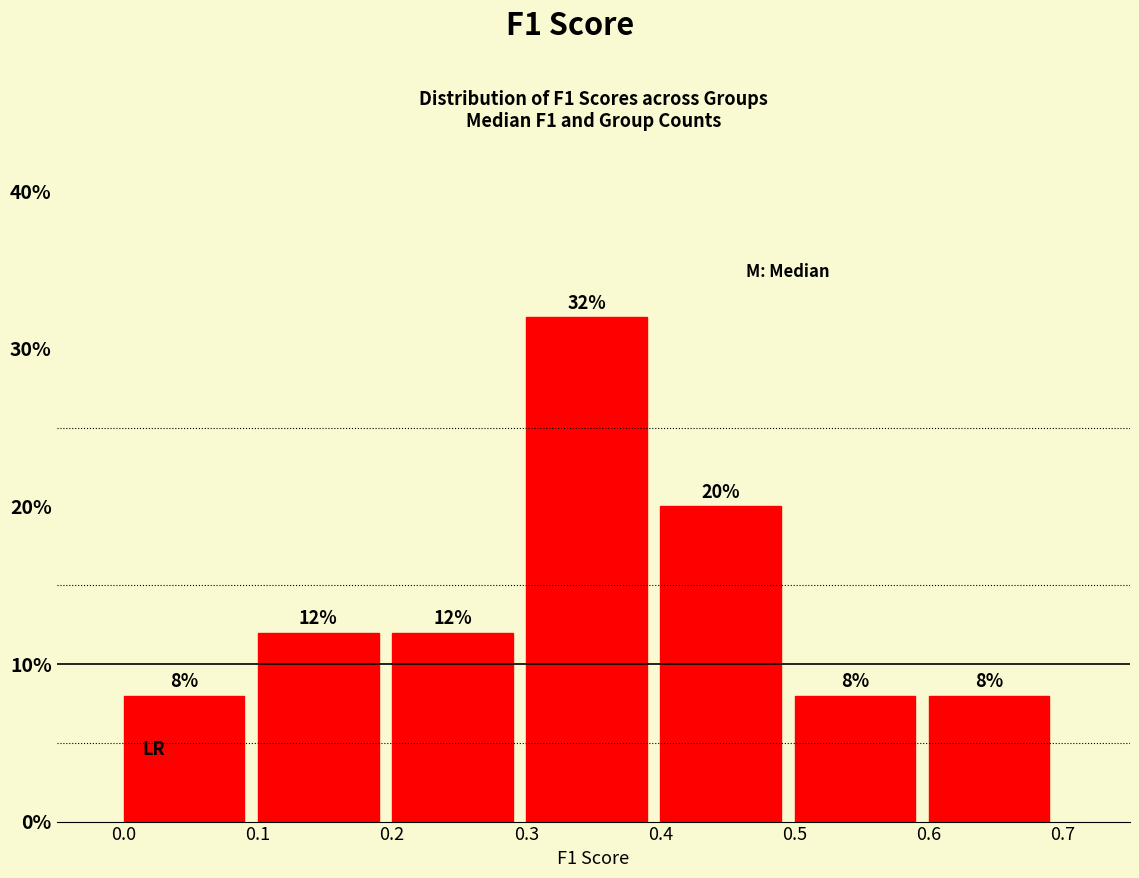

How tall is the bar that spans 0.6 to 0.7 on the x-axis?

8